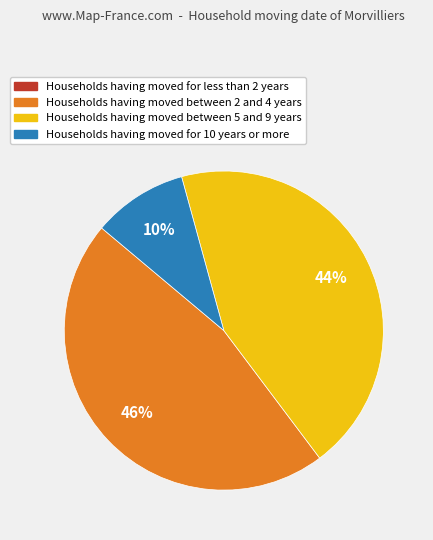

To the nearest percent, what portion does Households having moved for 10 years or more represent?

10%